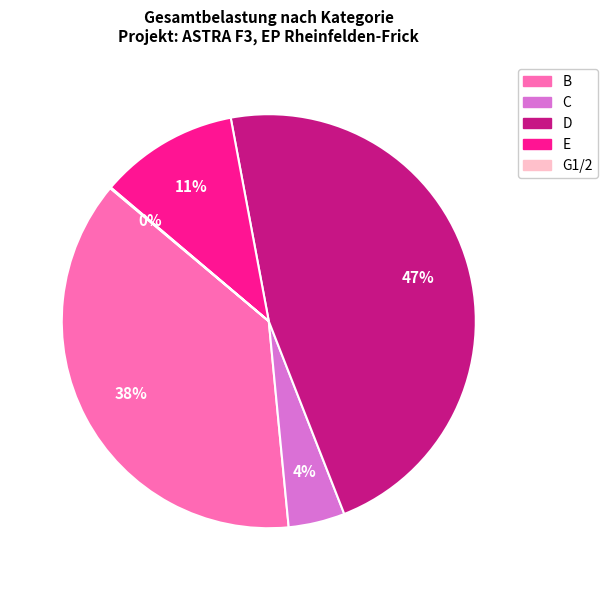

Is there any slice that represents more than half of the pie?

No